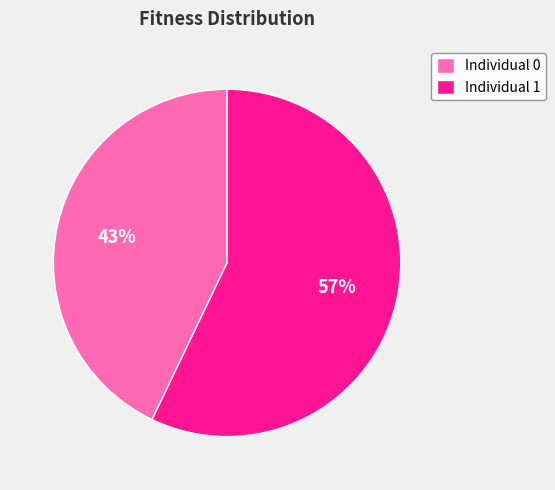

To the nearest percent, what is the combined percentage of Individual 0 and Individual 1?

100%